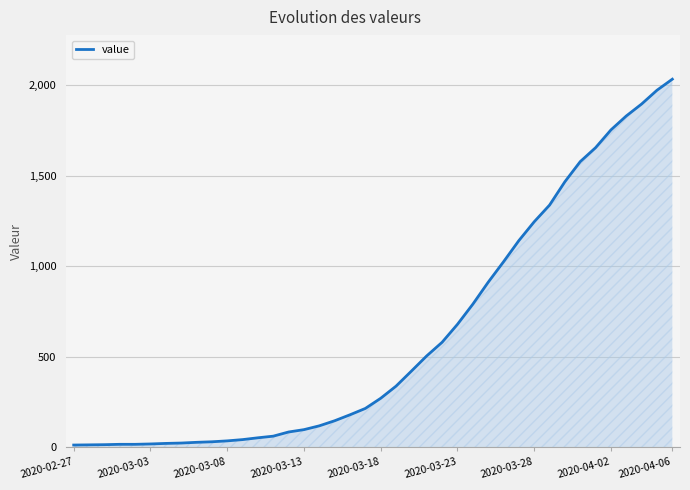

What is the difference between the maximum and minimum values?

2019